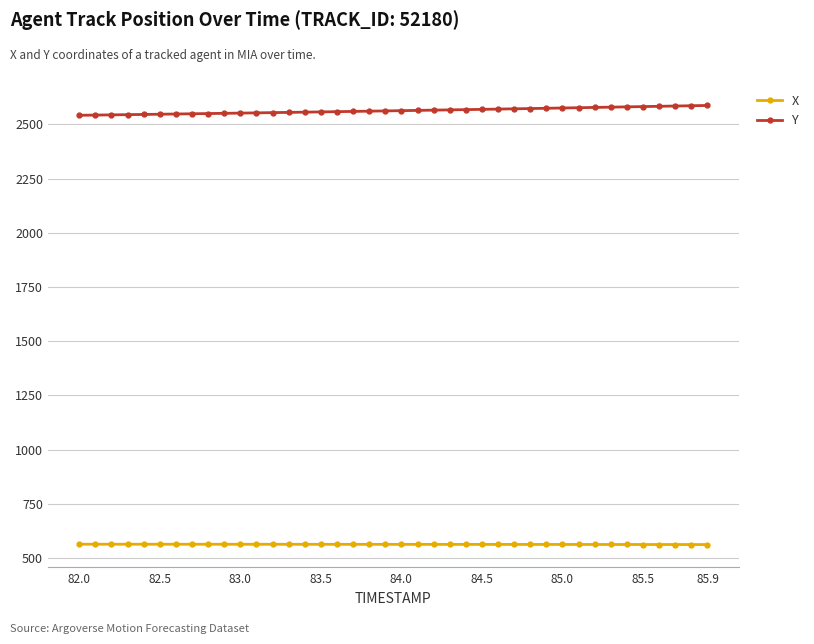

Rank the series by their average value, from highest to lowest.

Y, X